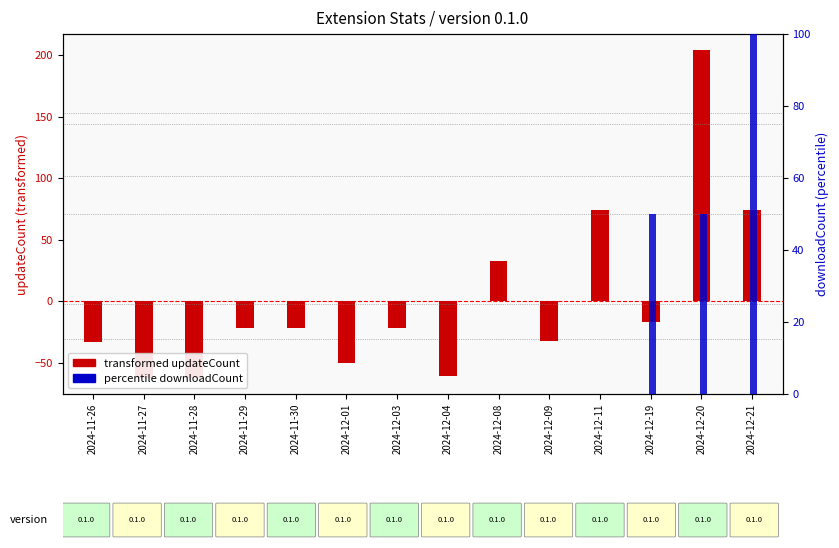

At how many categories does at least one series exceed 18?

5